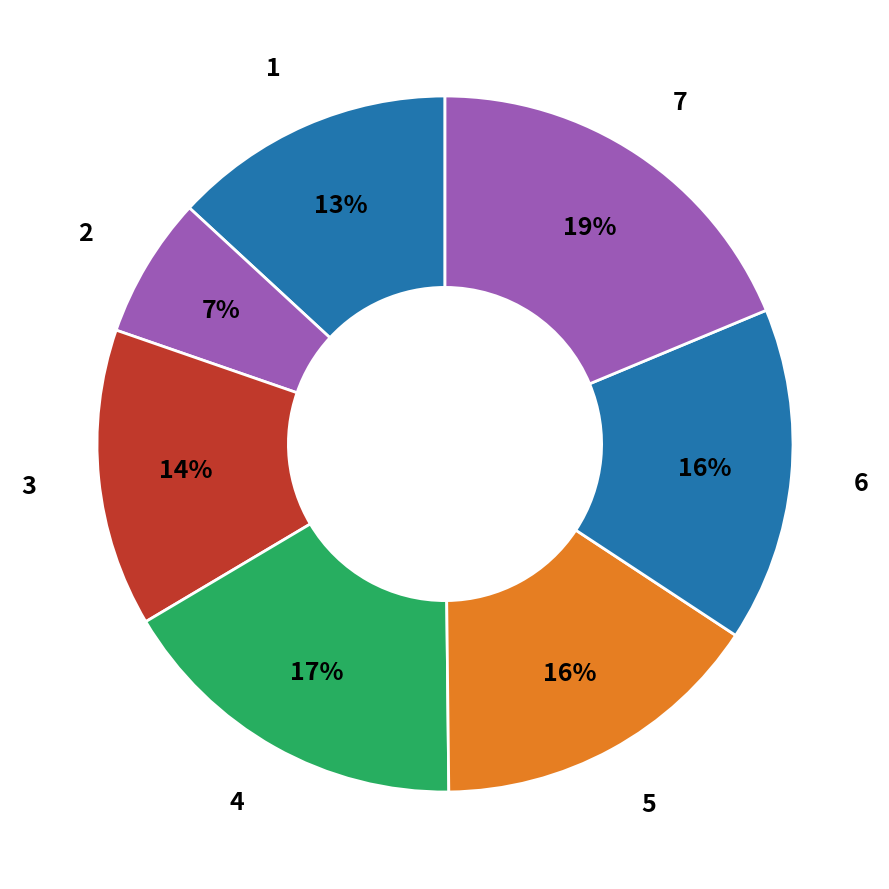

To the nearest percent, what percentage of the pie is 3?

14%